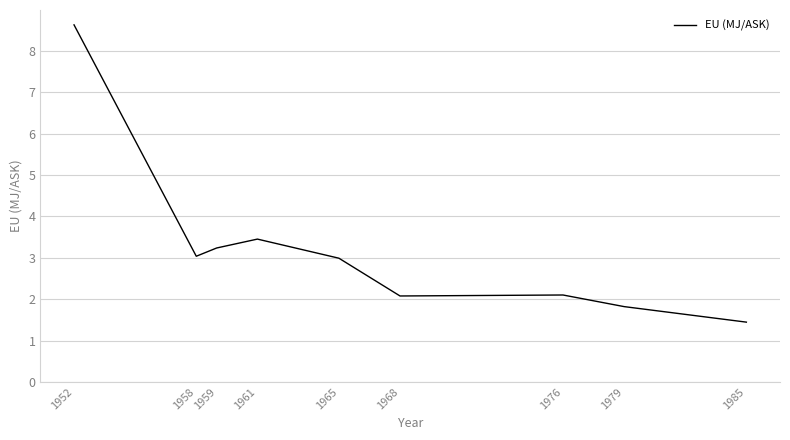

The value at 1985 is 1.4. True or false?

True